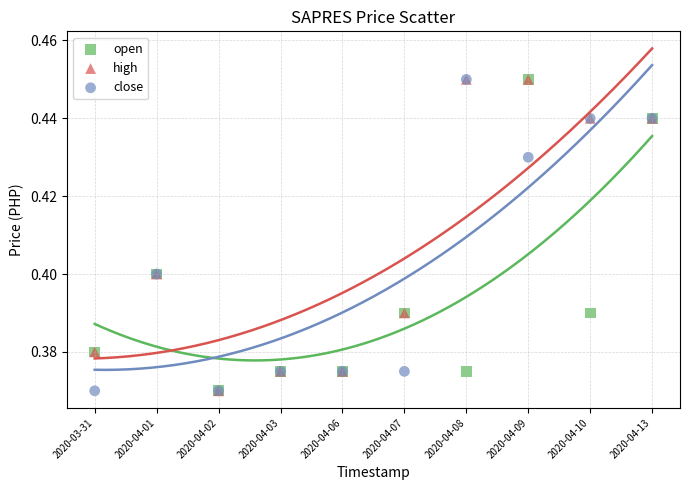

What are all the series names shown in the legend?

open, high, close